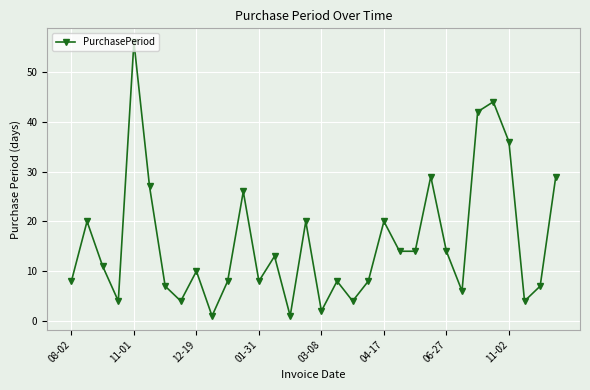

True or false: the data has more than 2 interior local peaks.

True